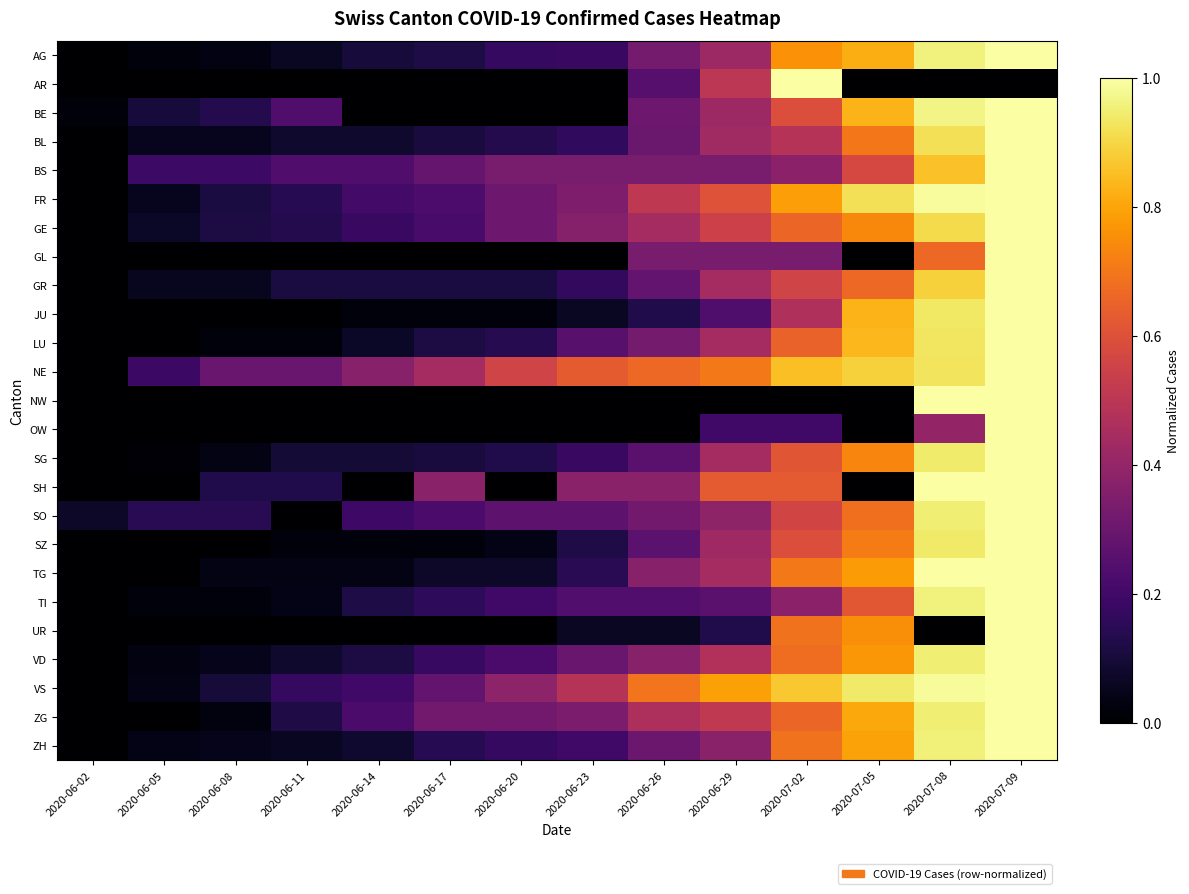

At how many categories does at least one series exceed 0?

14